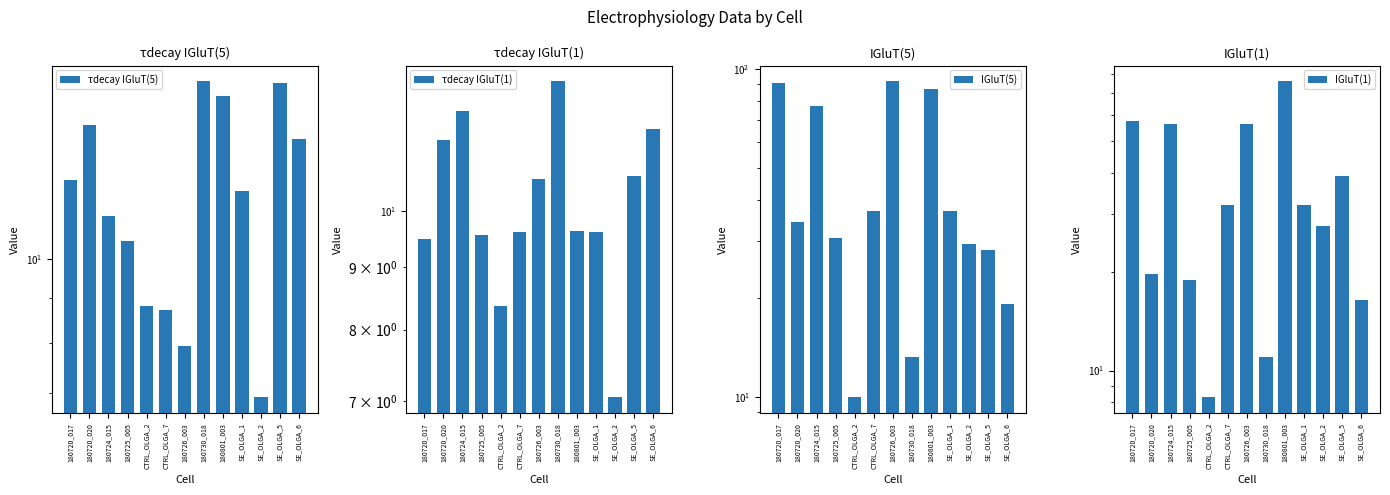

What is the sum of the τdecay IGluT(5) values at SE_OLGA_6 and 180725_005?

24.2